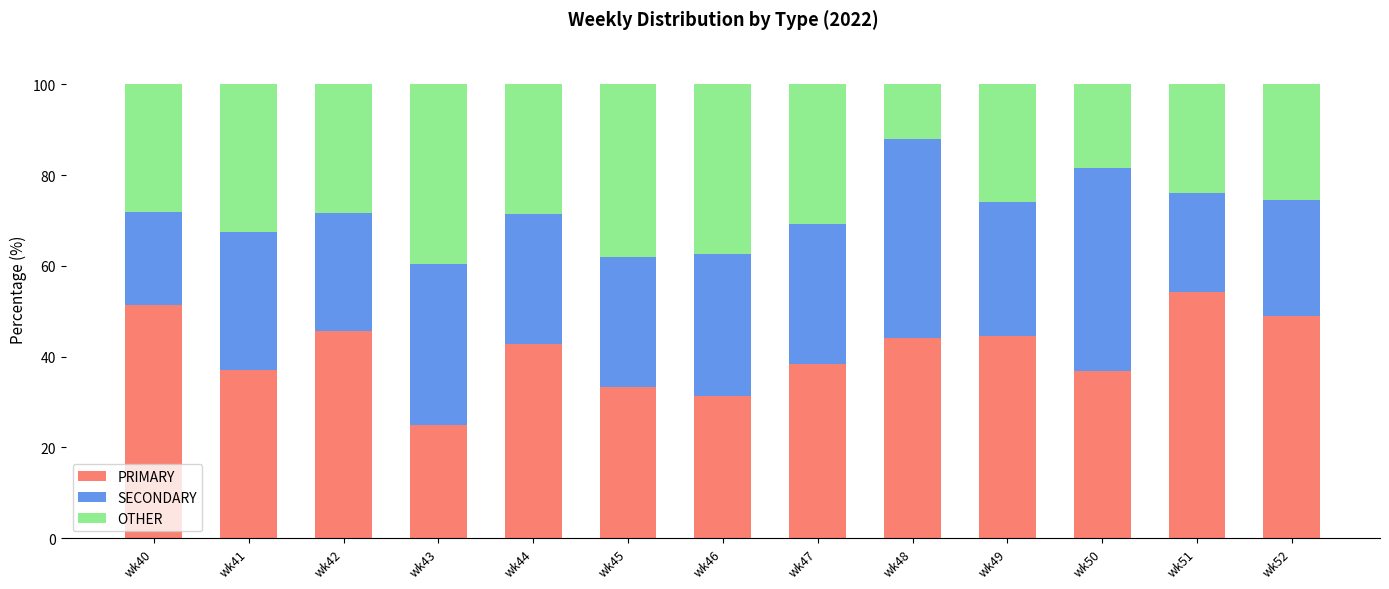

What is the total value across all series at wk44?

100.0